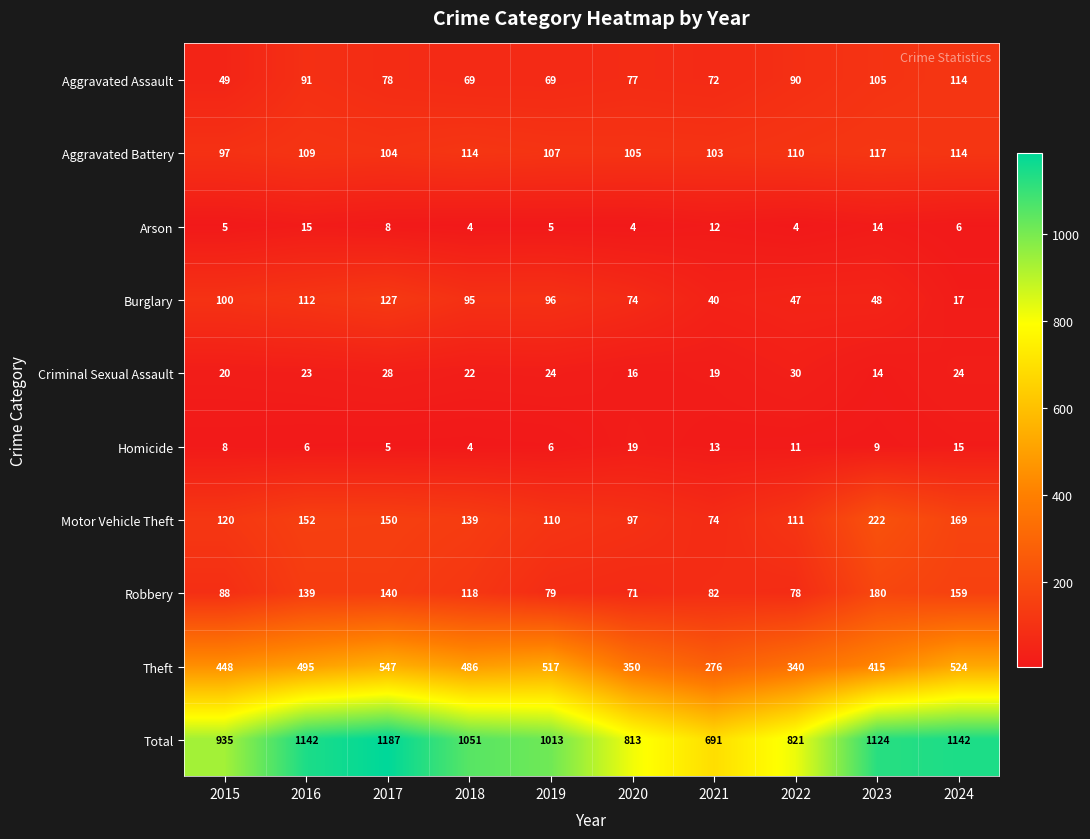

What is the difference between the second highest and minimum values in the Arson series?

10